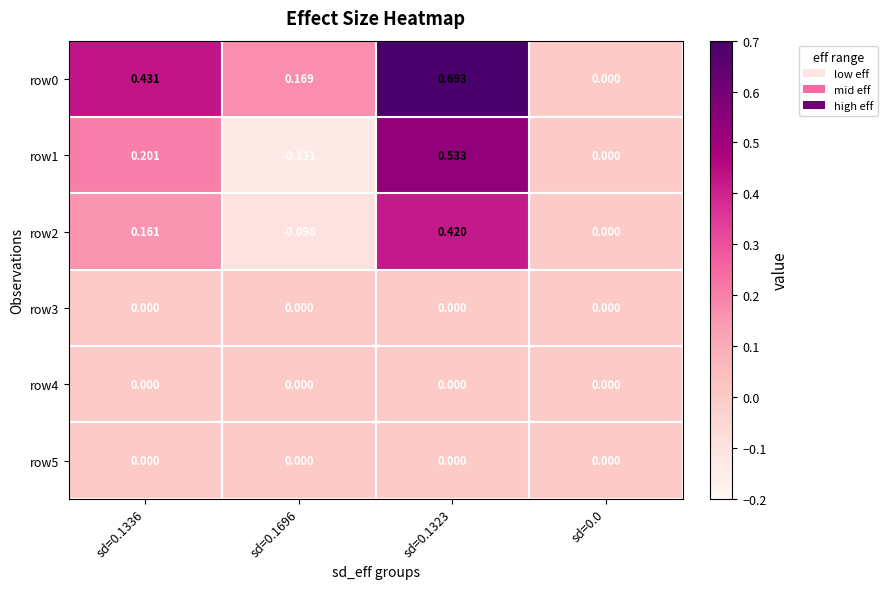

Is the value of row1 at sd=0.1336 greater than the value of row0 at sd=0.1696?

Yes